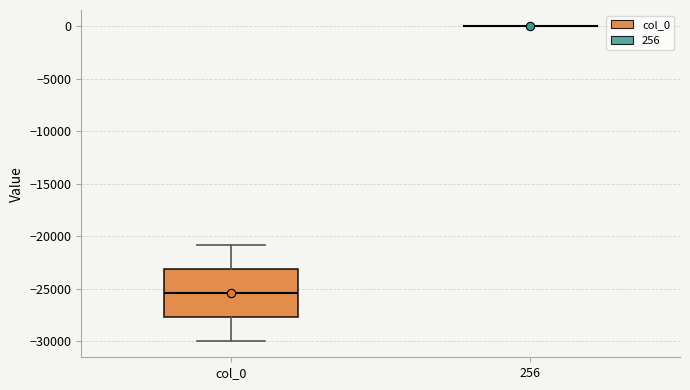

Reading left to right, read every box against the y-axis: the position of its median line, the range the box covers, and the ends of its whiskers. The values are not printed on the chart, so give them approximately, as read against the axis.

col_0: median -25500, box -27500 to -23000, whiskers -30000 to -21000
256: box collapsed to a line at 0, whiskers 0 to 0